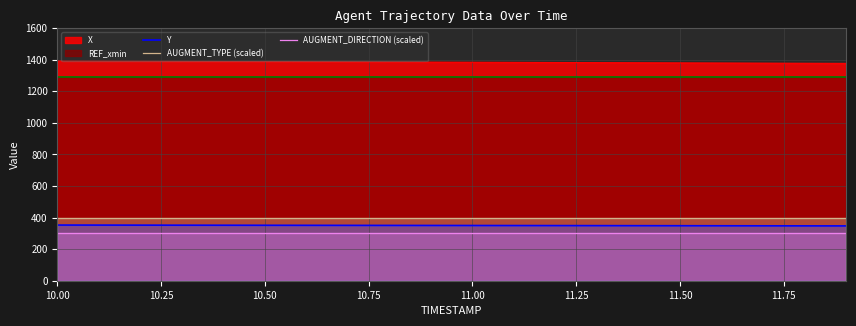

What is the minimum value for AUGMENT_TYPE (scaled)?

400.0